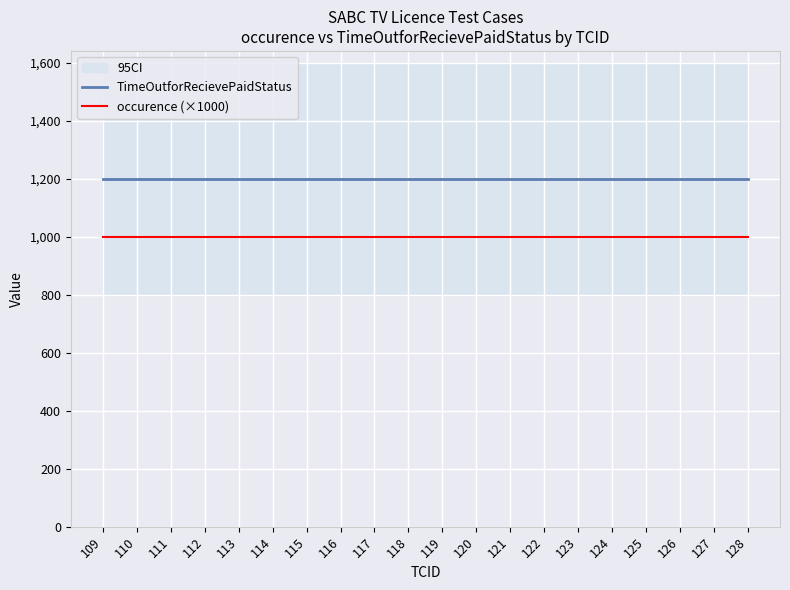

True or false: TimeOutforRecievePaidStatus has more than 1 points higher than both neighbors.

False